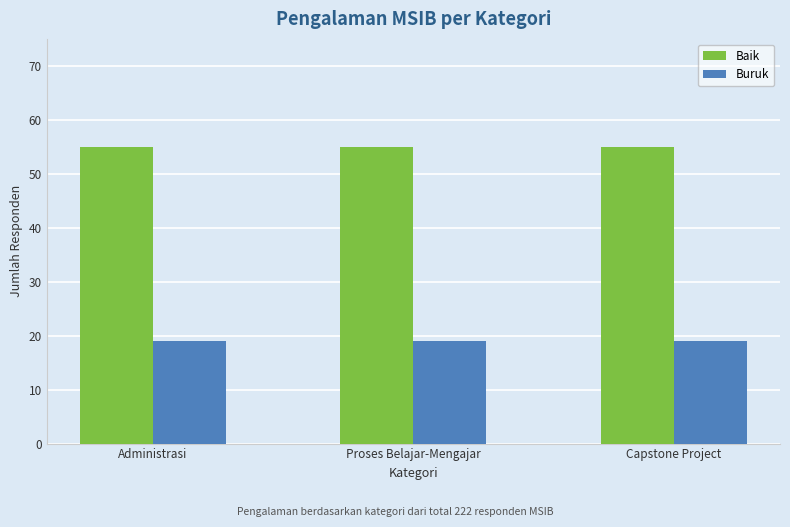

What is the minimum value shown in the chart?

19